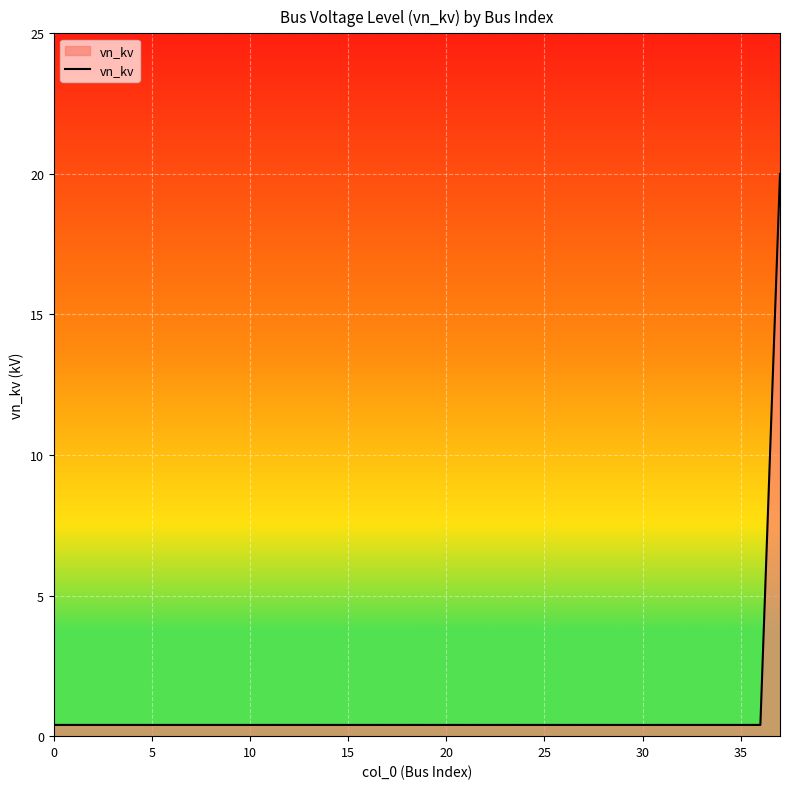

What is the maximum value shown in the chart?

20.0